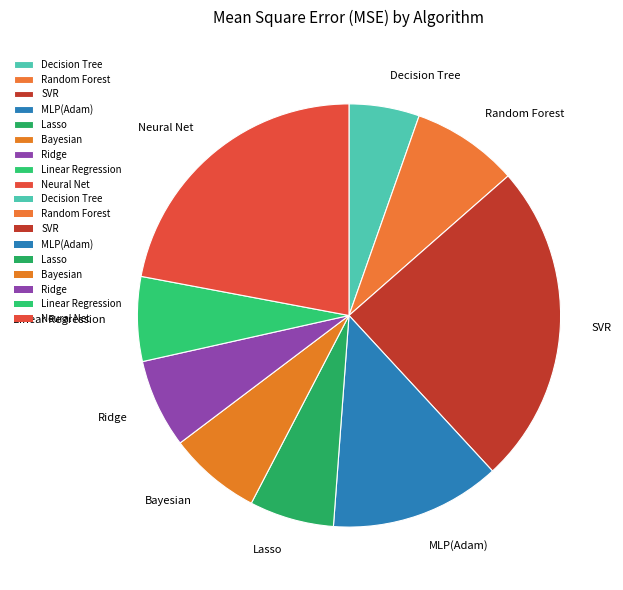

Which category has the smallest portion of the pie?

Decision Tree